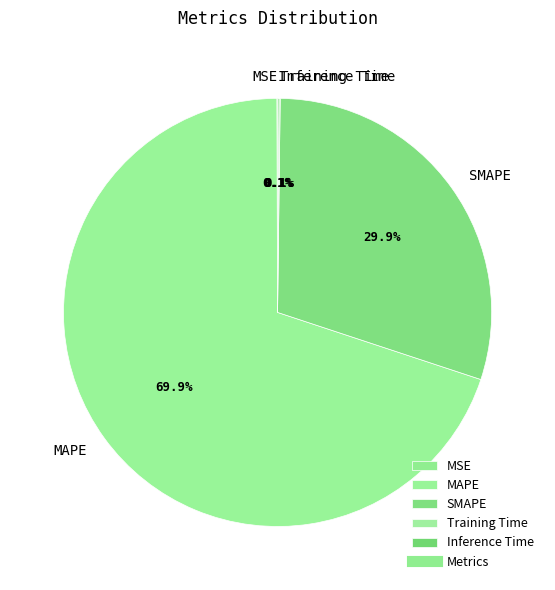

To the nearest percent, what portion does MAPE represent?

70%